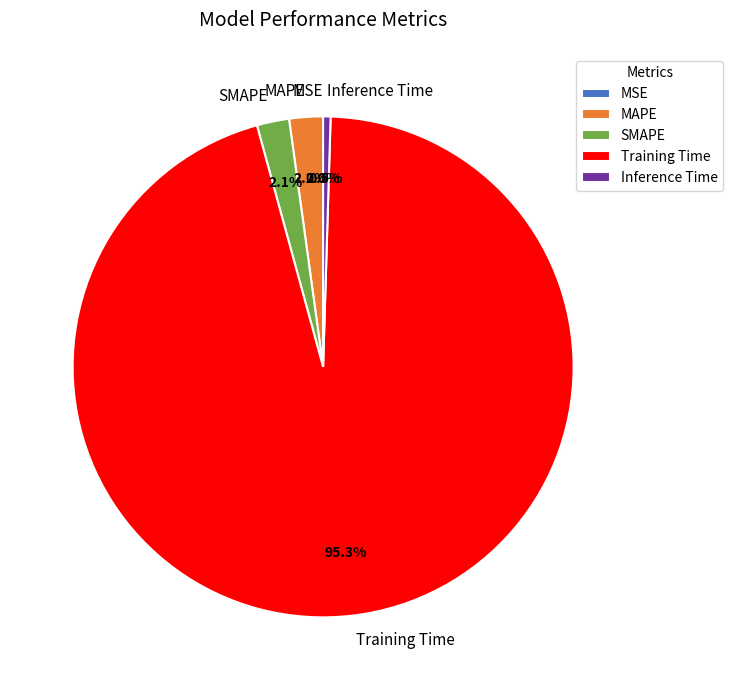

The MAPE slice represents 2% of the pie. True or false?

True